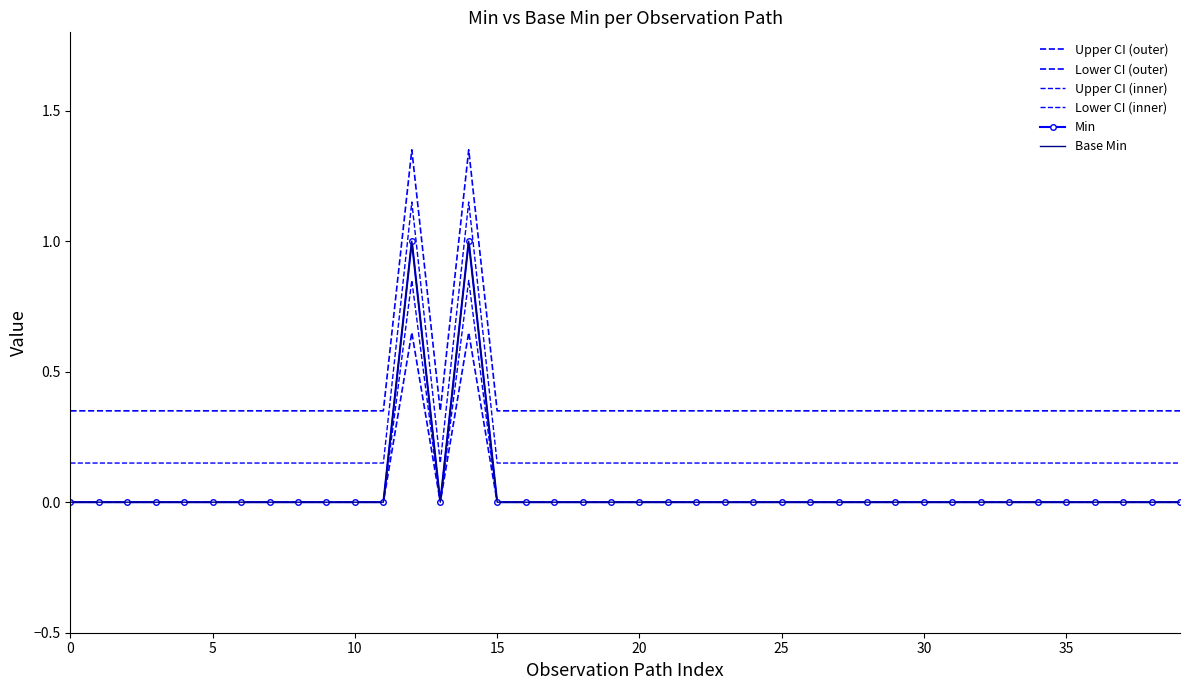

What is the sum of all Upper CI (outer) values?

16.0